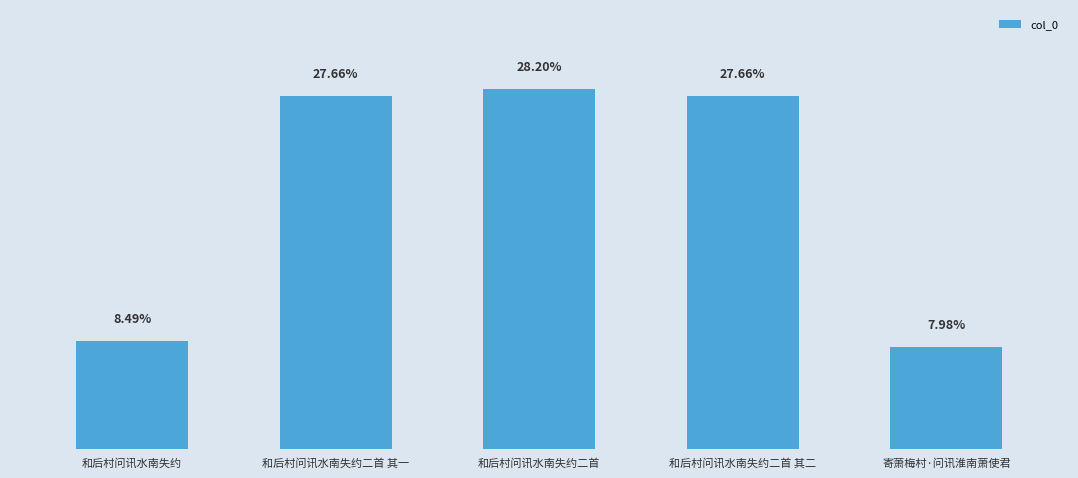

Reading left to right, extract all data points from this chart.

337675	1099750	1121193	1099751	317162